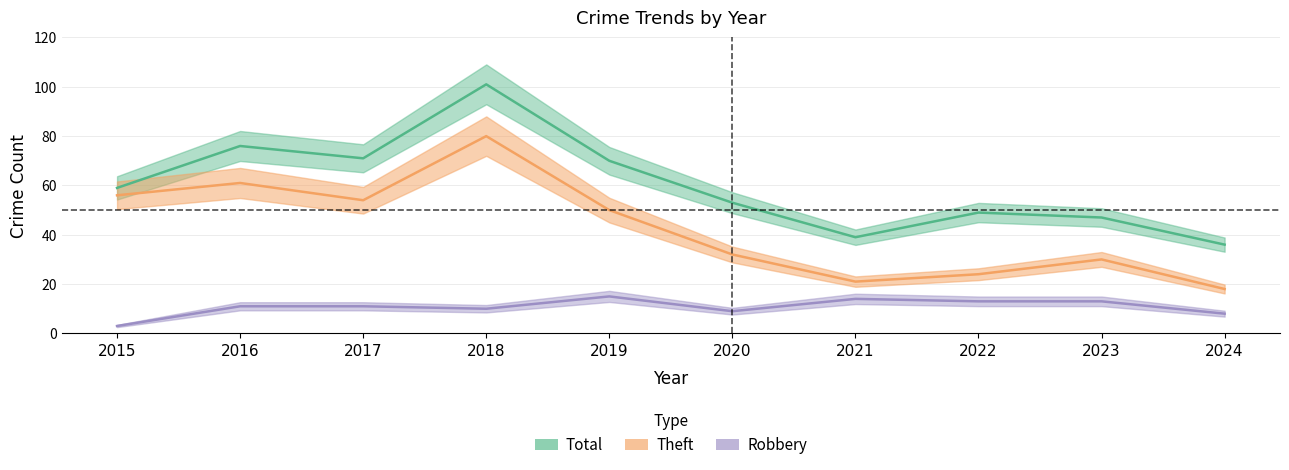

Which series has the largest total across all categories?

Total